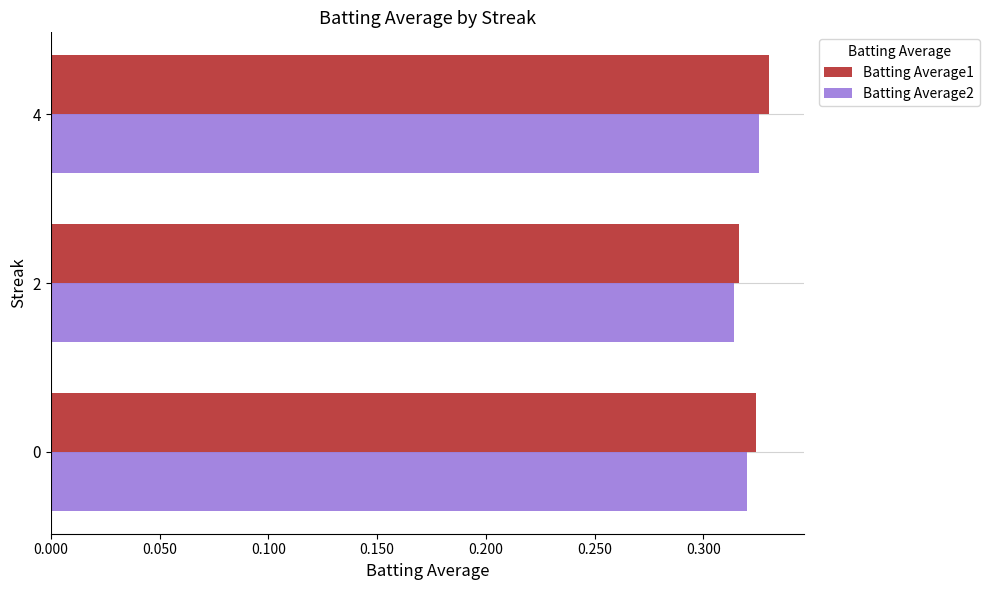

How many Batting Average1 values are between 0 and 1?

3